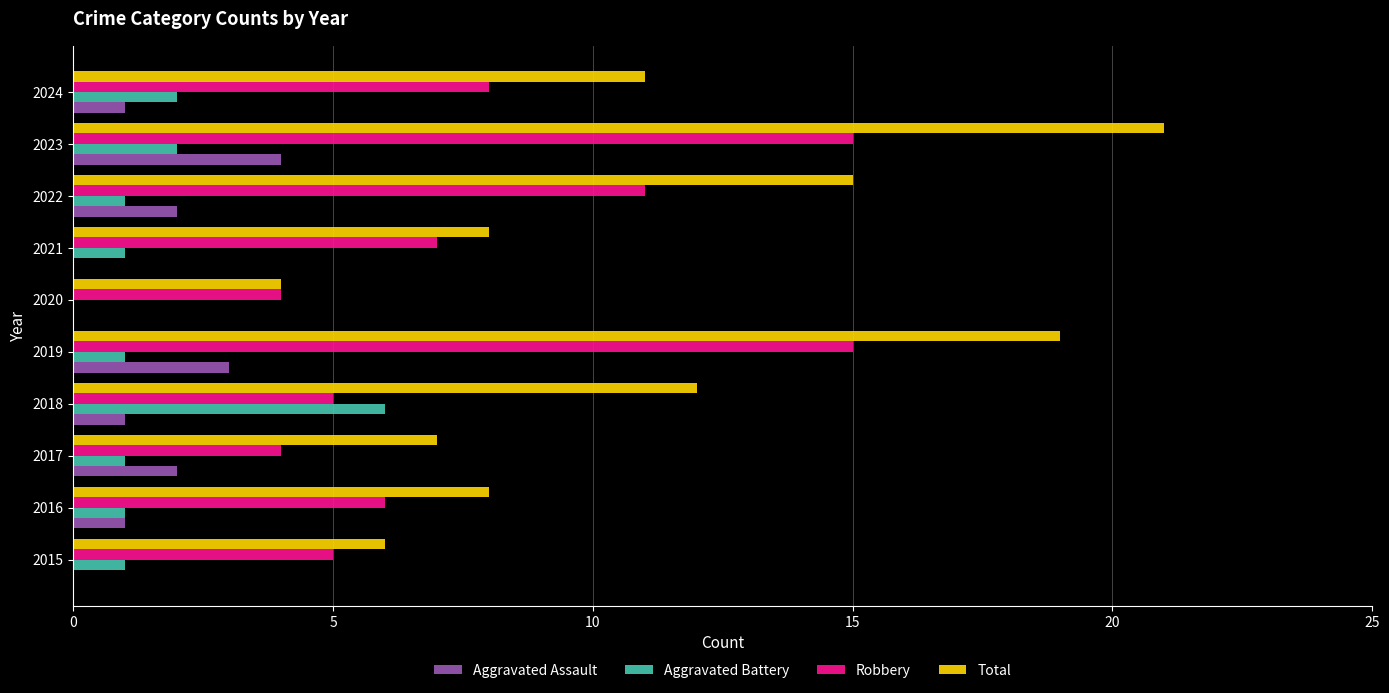

Which series has the largest range (max minus min)?

Total